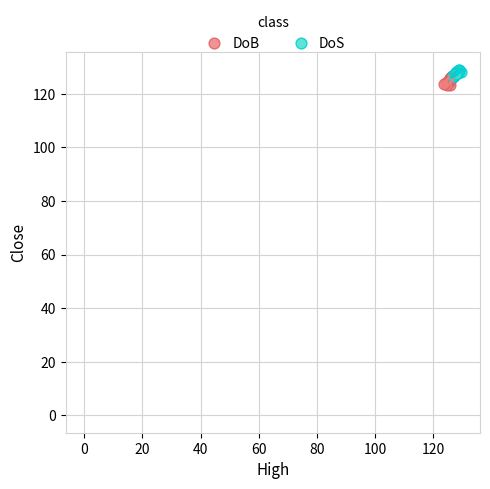

Which series has the widest spread of Y values?

DoB